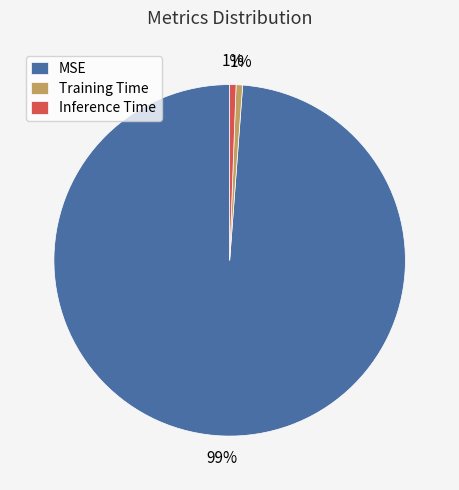

Count the number of slices in the pie.

3